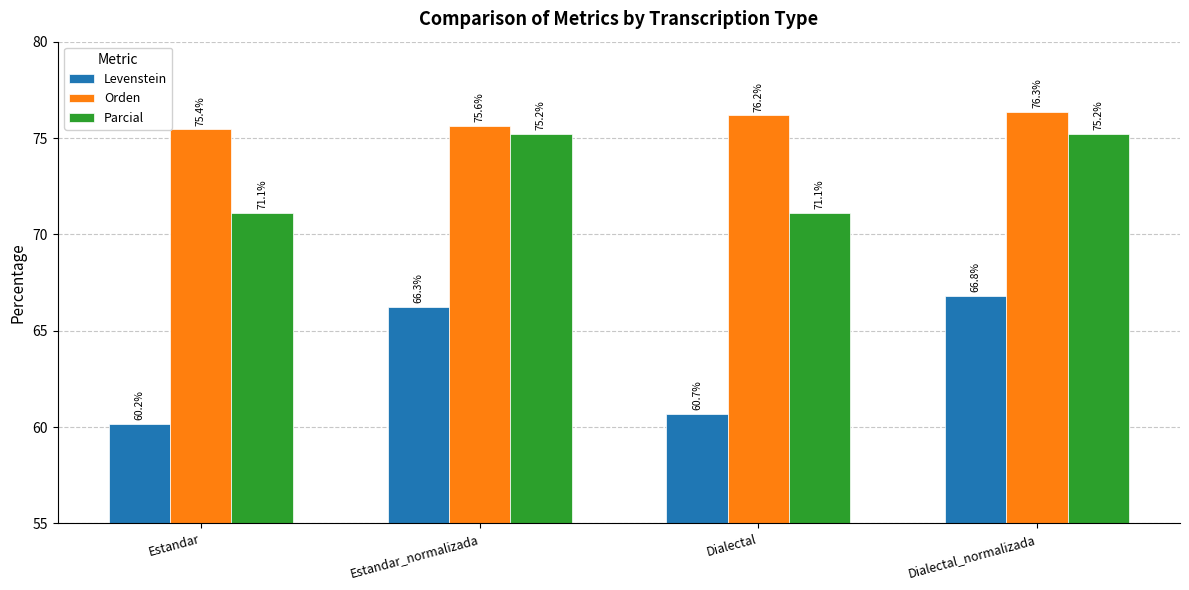

What is the label of the 2nd bar from the left?

Estandar_normalizada